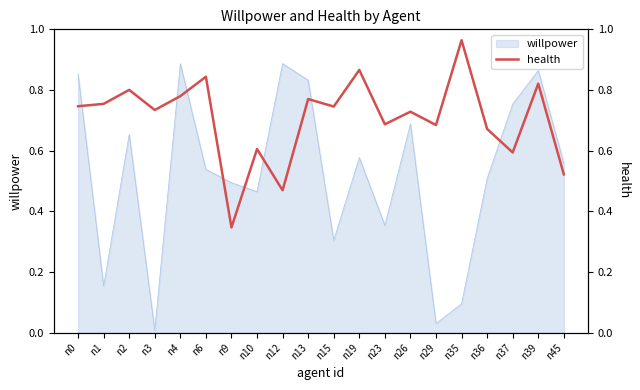

True or false: the data has more than 0 interior local peaks.

True